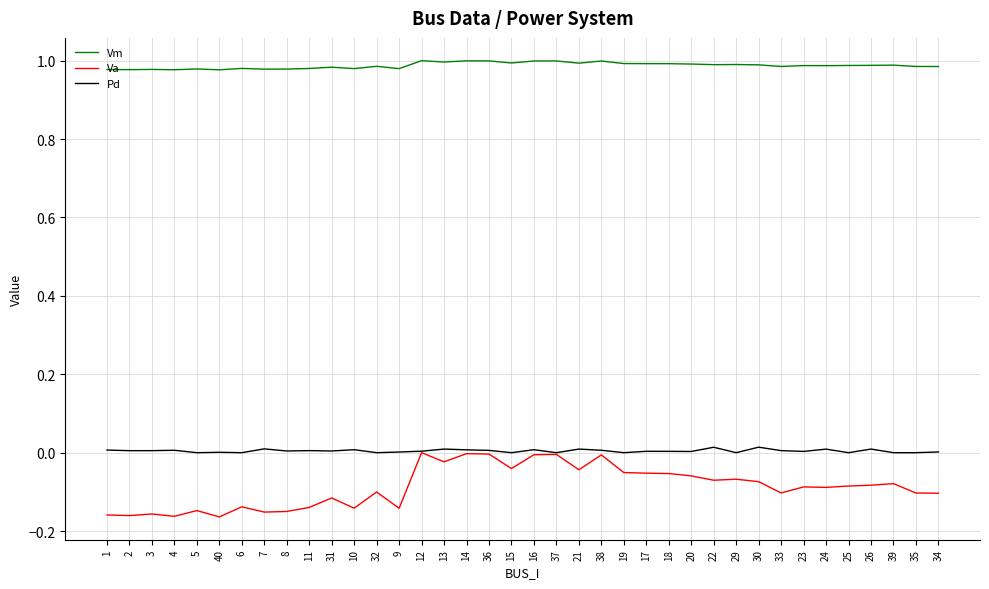

True or false: Pd and Vm intersect in this chart.

False